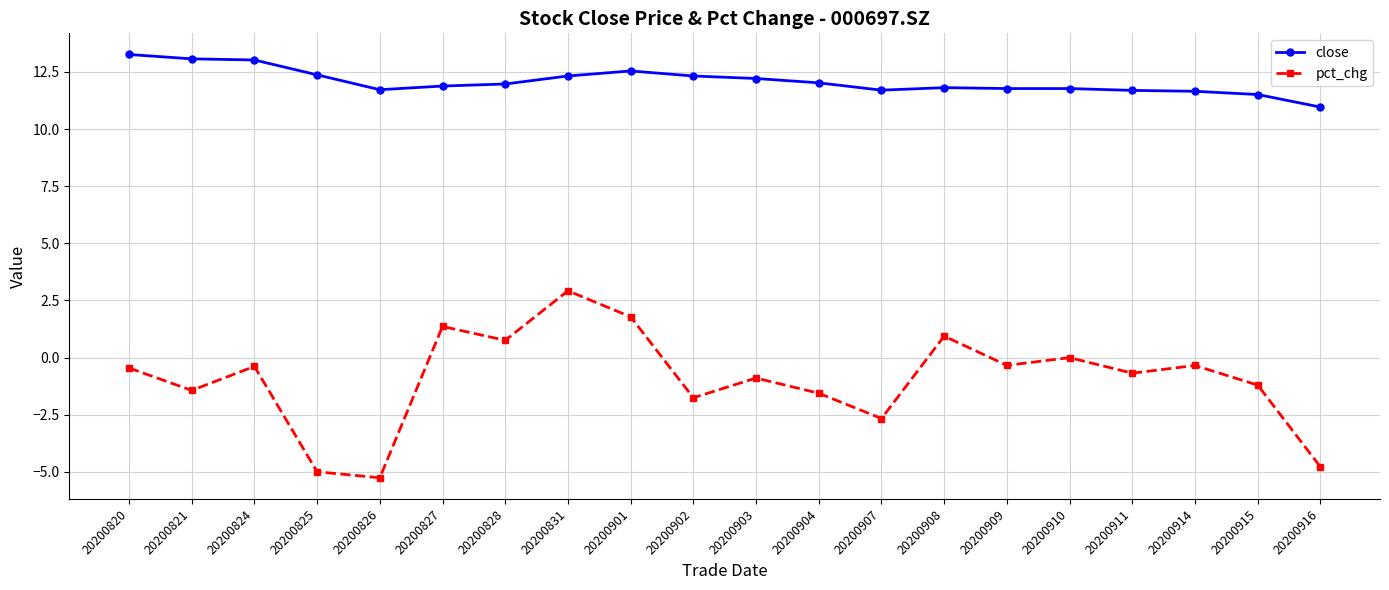

What is the total value across all series at 20200903?

11.3